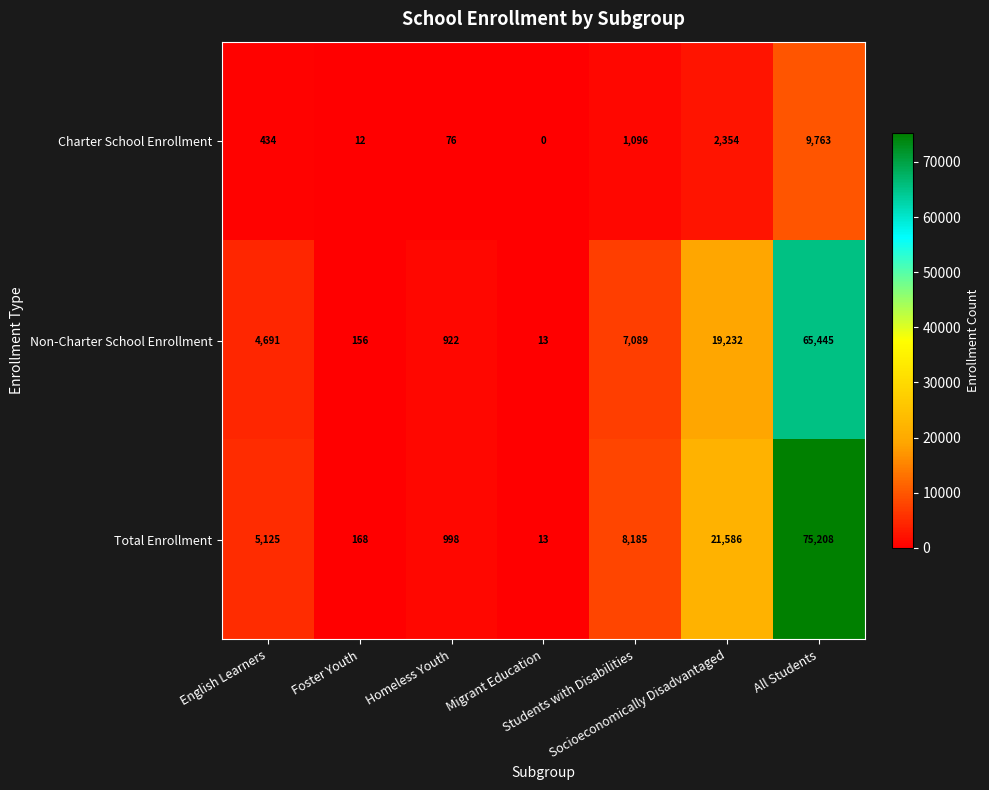

What is the difference between the maximum and minimum values in the Charter School Enrollment series?

9763